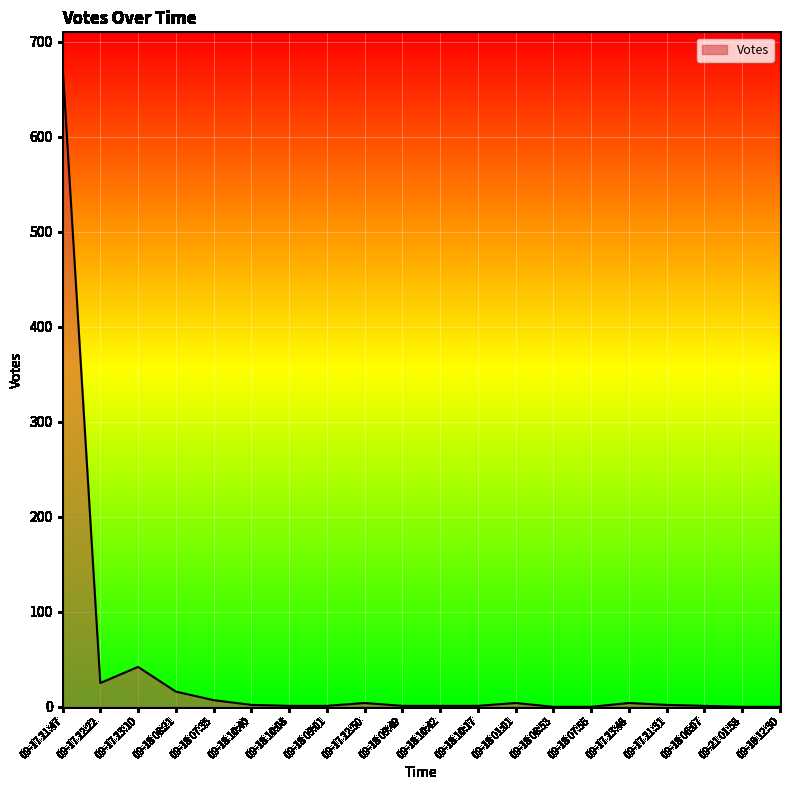

What is the greatest value displayed?

676